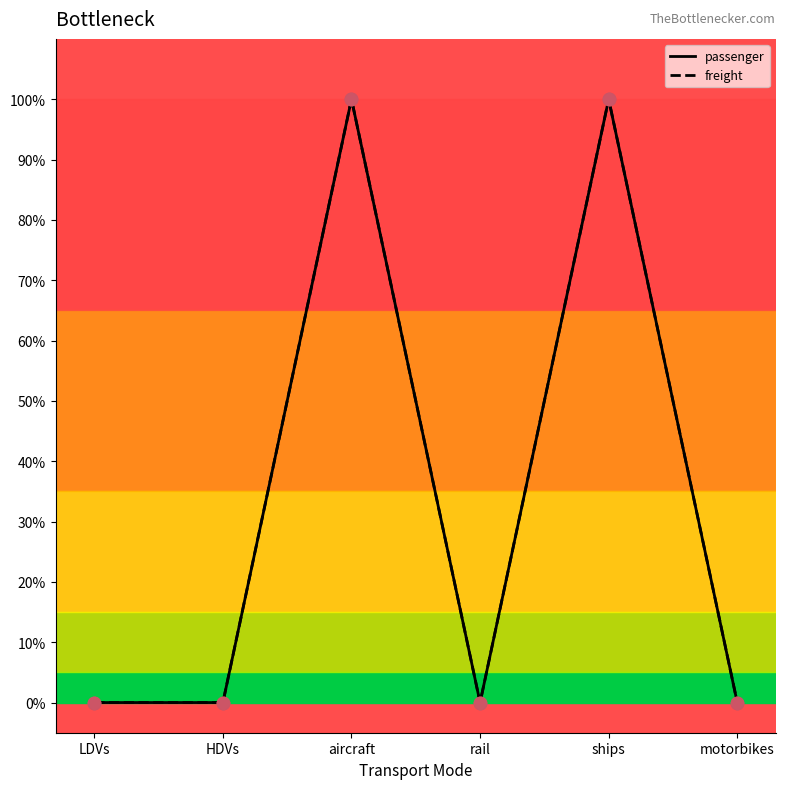

At how many categories does at least one series exceed 0?

2